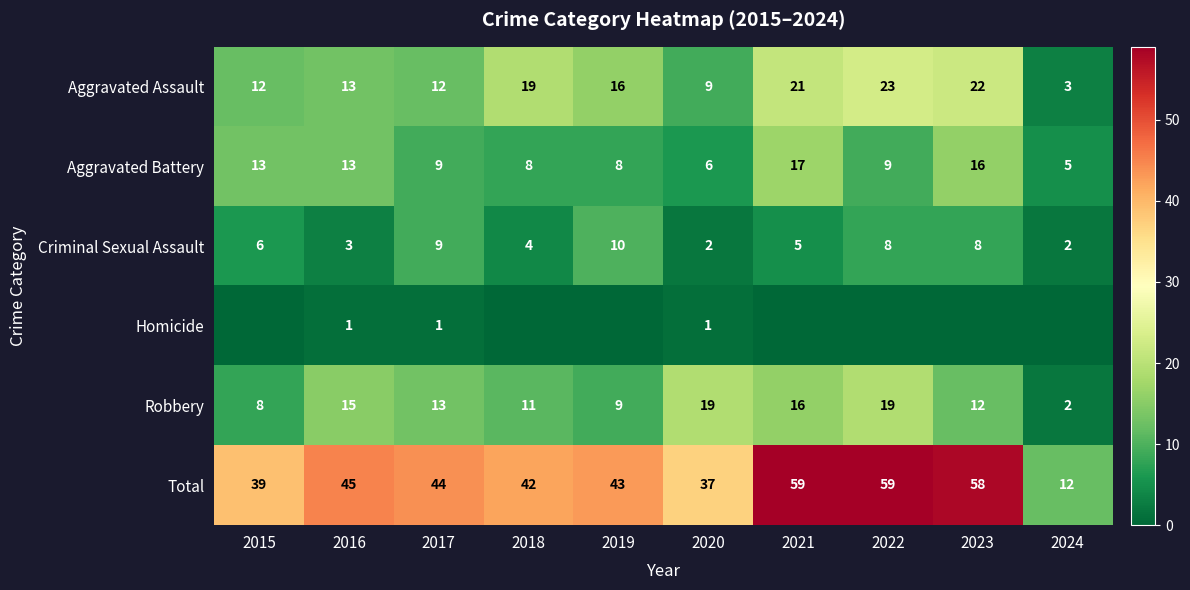

What is the difference between the maximum and minimum values in the Aggravated Battery series?

12